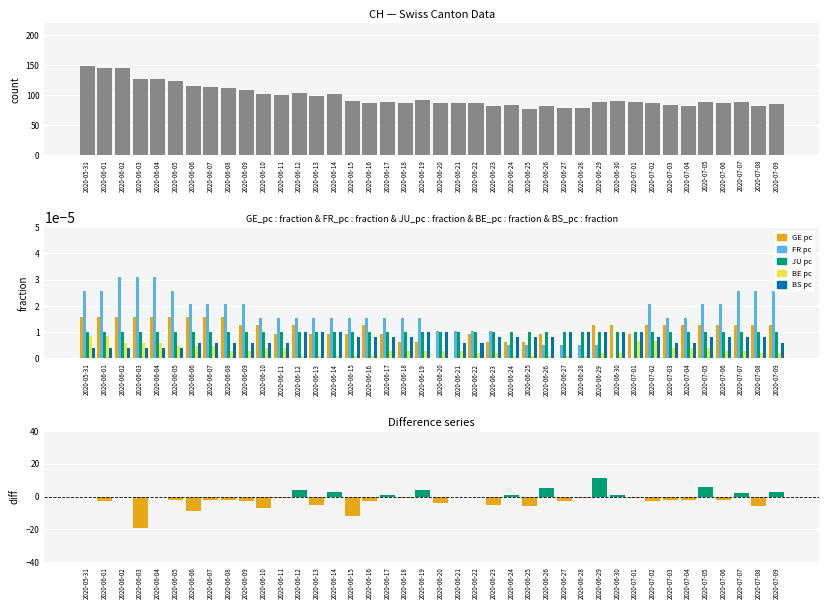

At which category does the chart reach its peak across all series?

2020-05-31